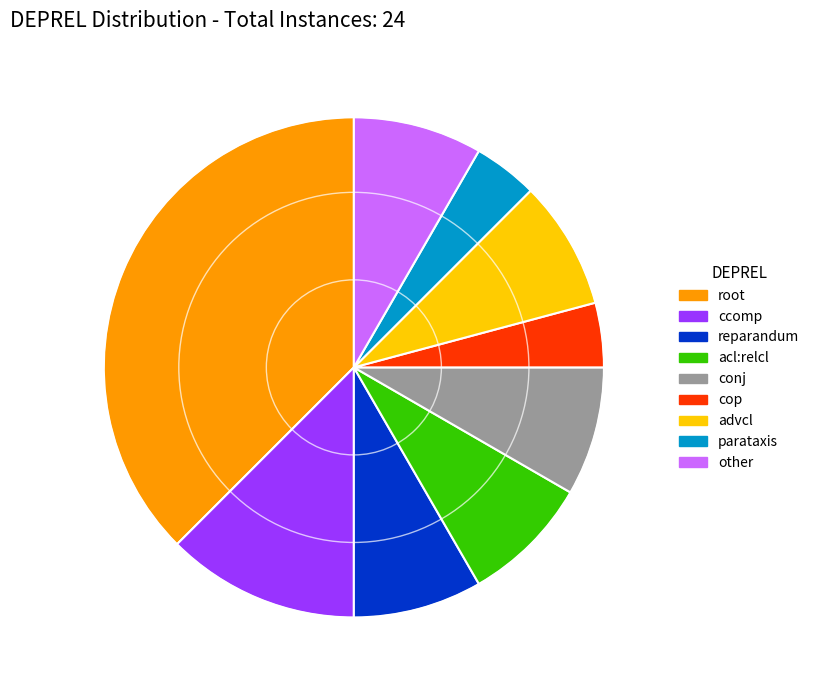

Do conj and advcl together represent more than half of the pie?

No